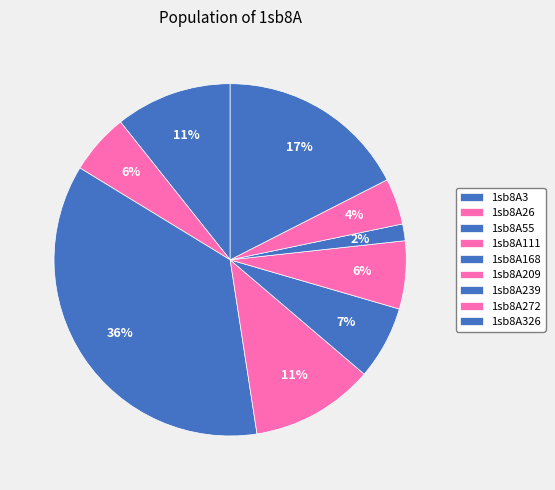

How many slices are in this pie chart?

9